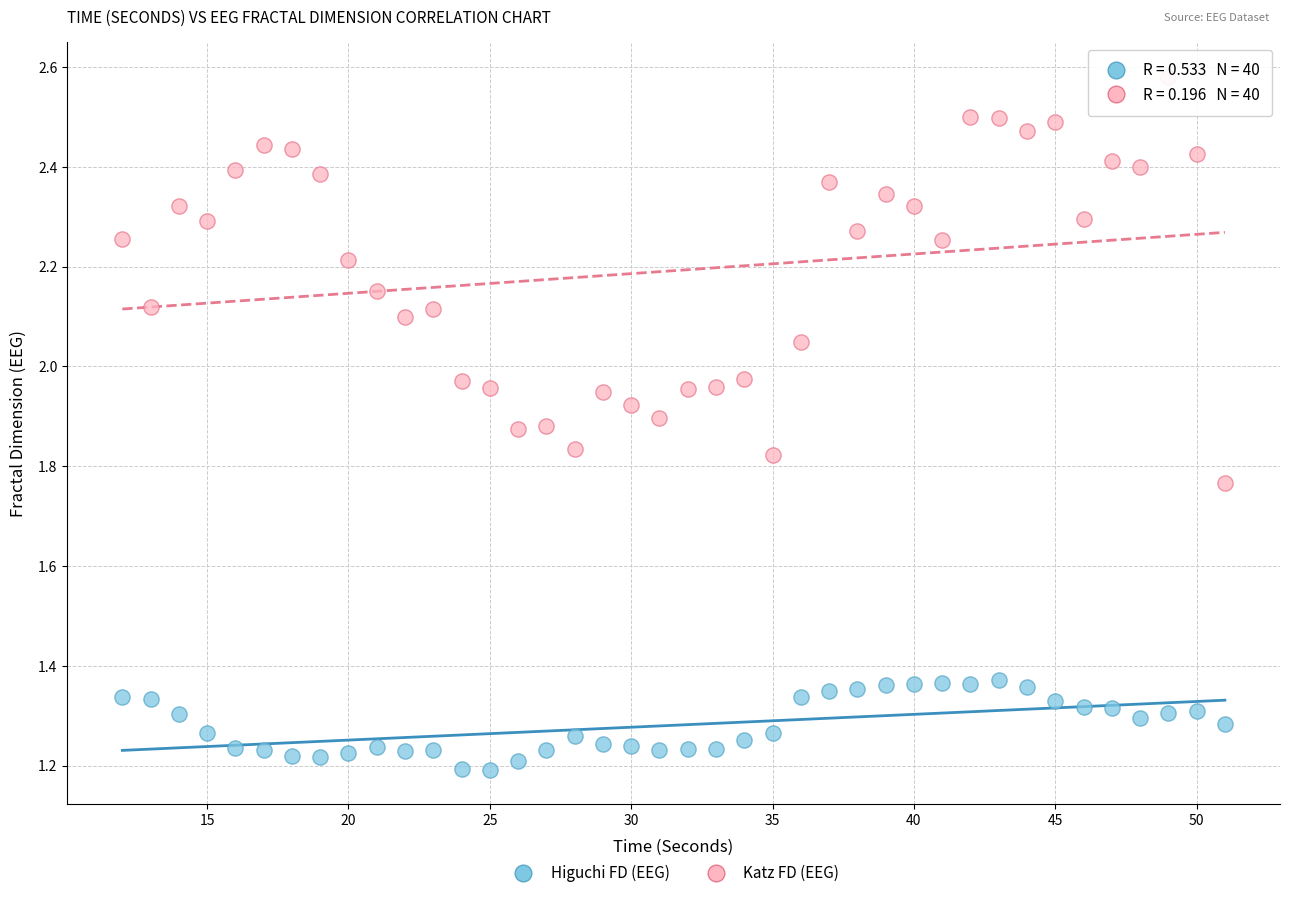

Across all data points, what is the range of X values (max minus min)?

39.0